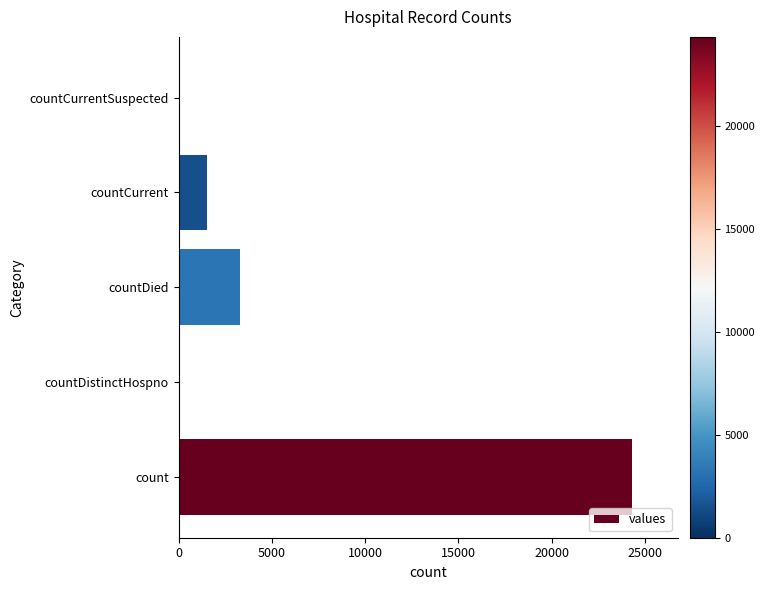

Is it true that the value at countDied is 3267?

True